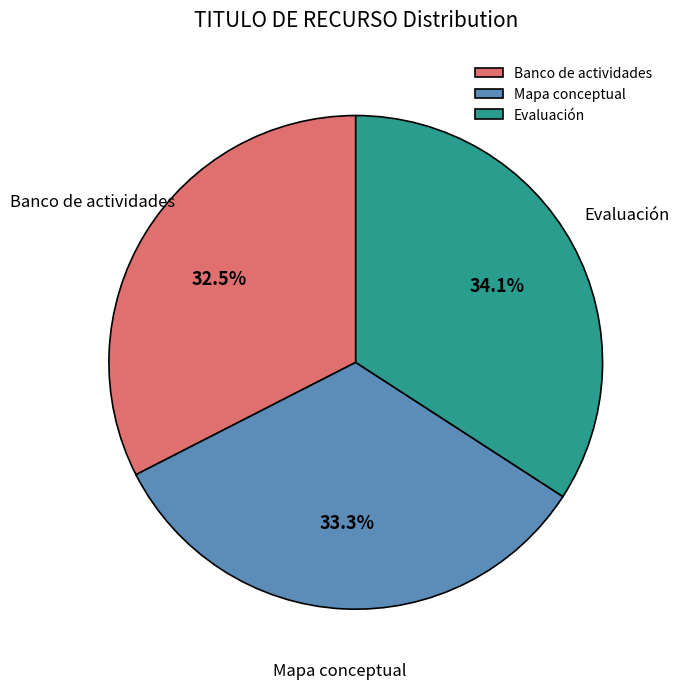

Approximately how many times larger is the value at Mapa conceptual compared to Banco de actividades?

1.0